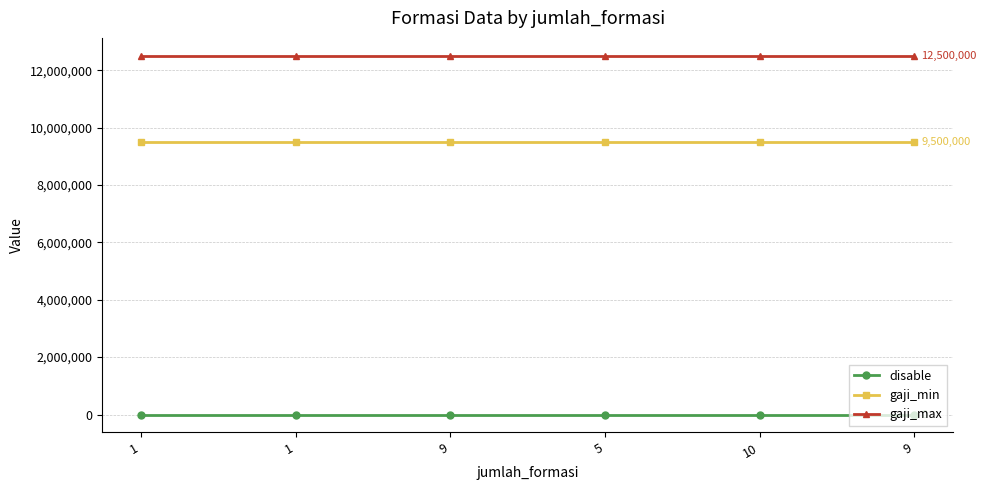

At how many categories does at least one series exceed 5361936?

6